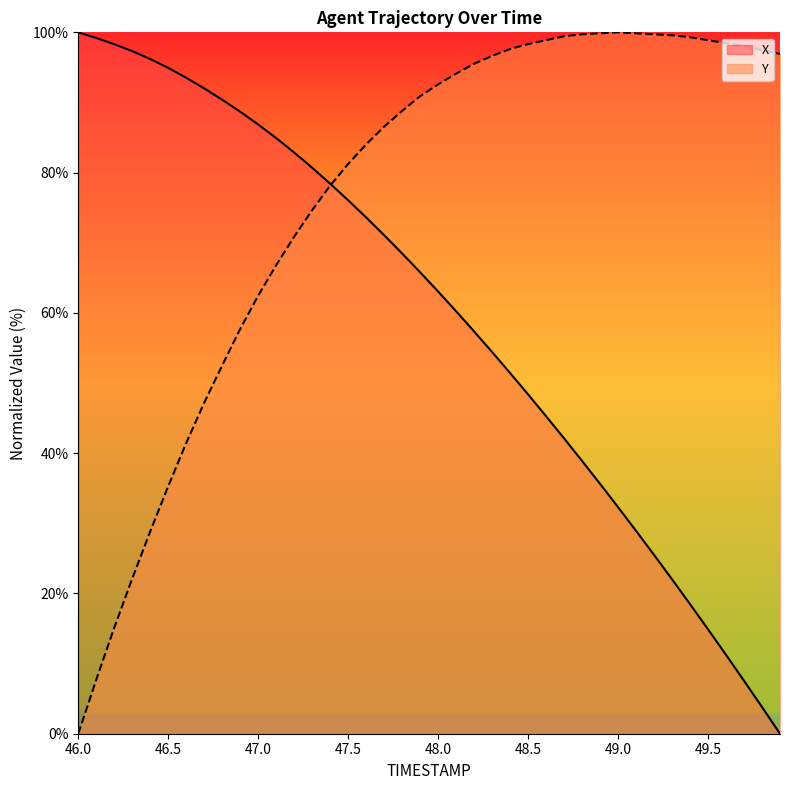

True or false: Y has more than 2 points higher than both neighbors.

False